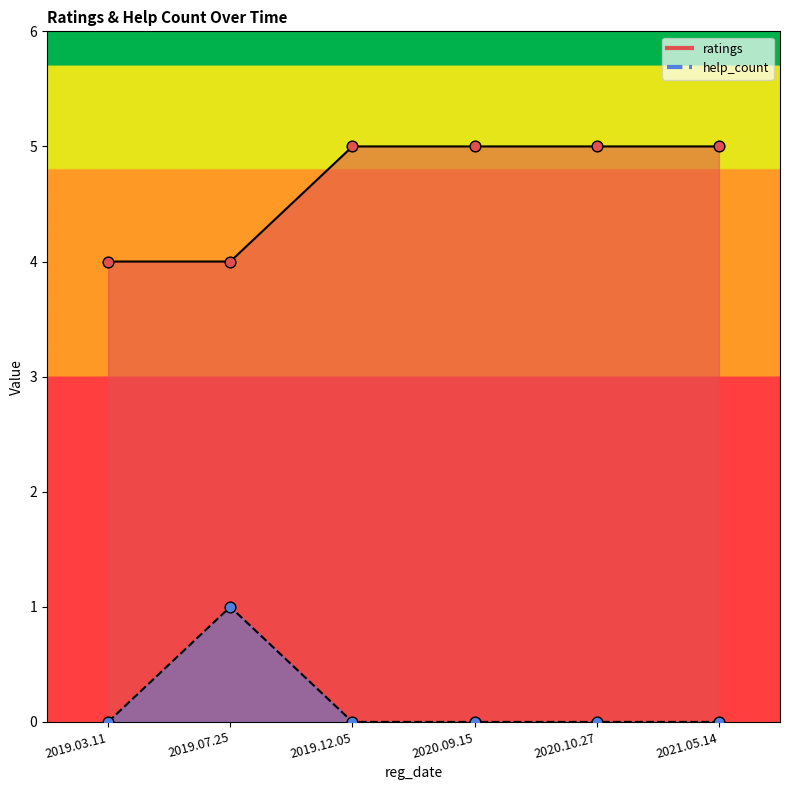

Which series contains the highest Y value?

ratings